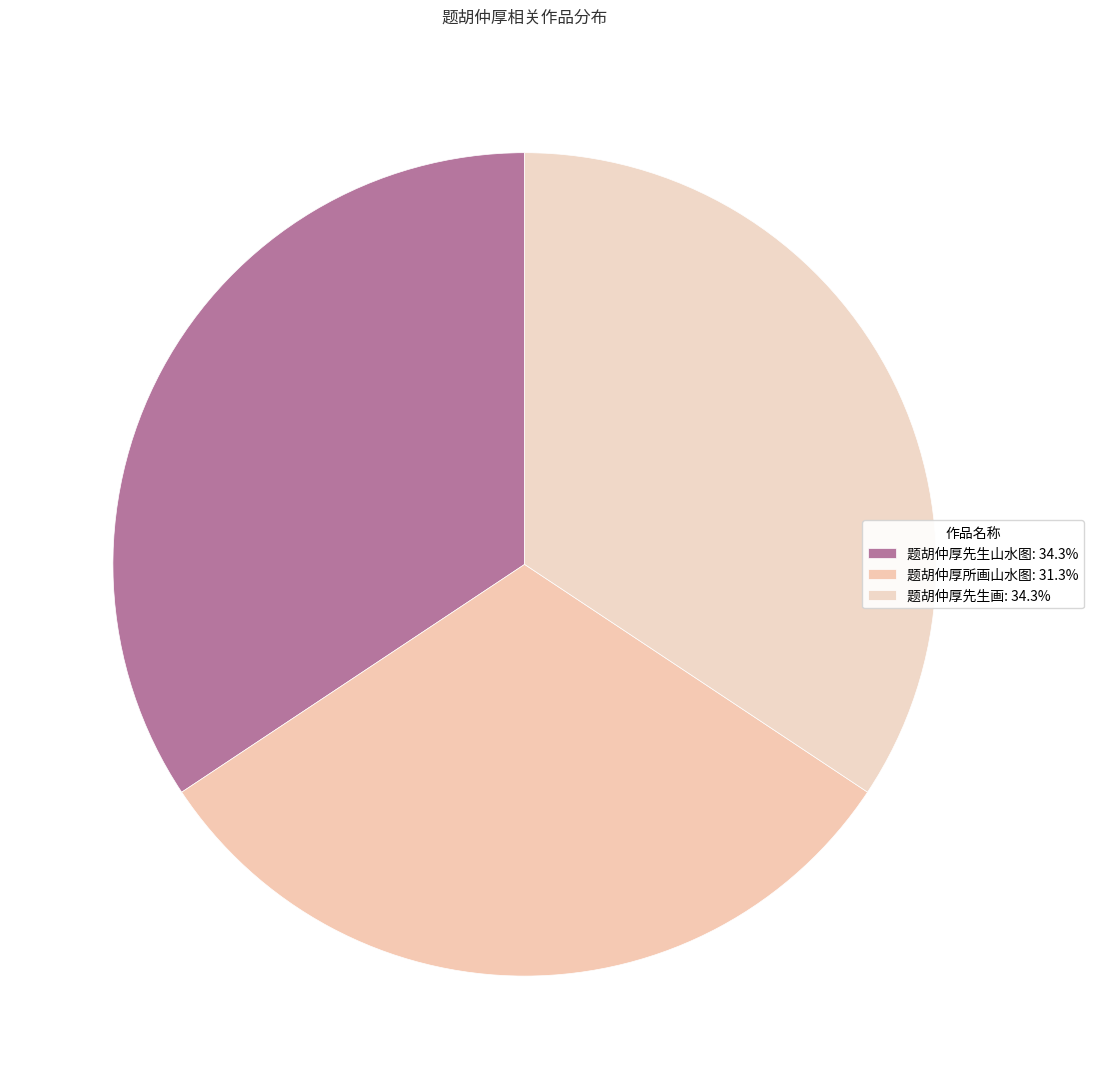

Is there a majority slice in this chart?

No